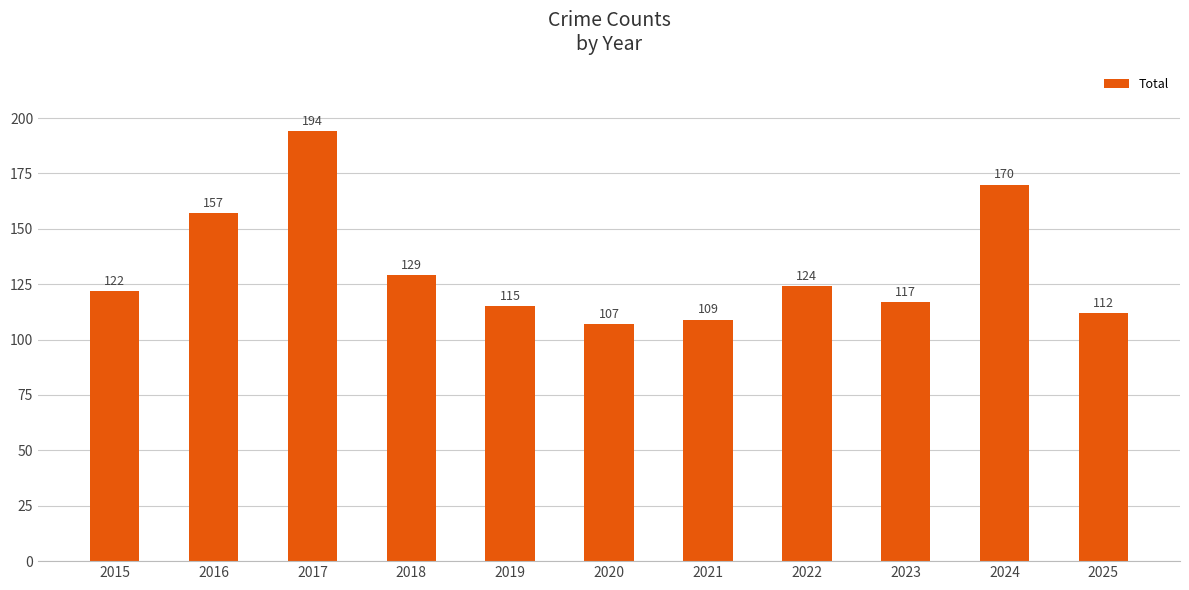

True or false: the data shows 323 at 2017.

False